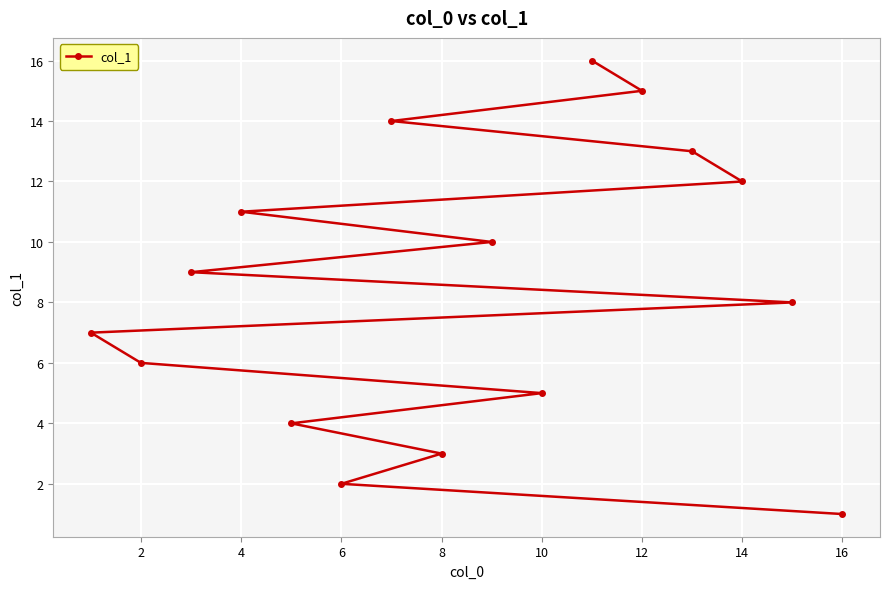

Approximately how many times larger is the value at 10 compared to 14?

0.4